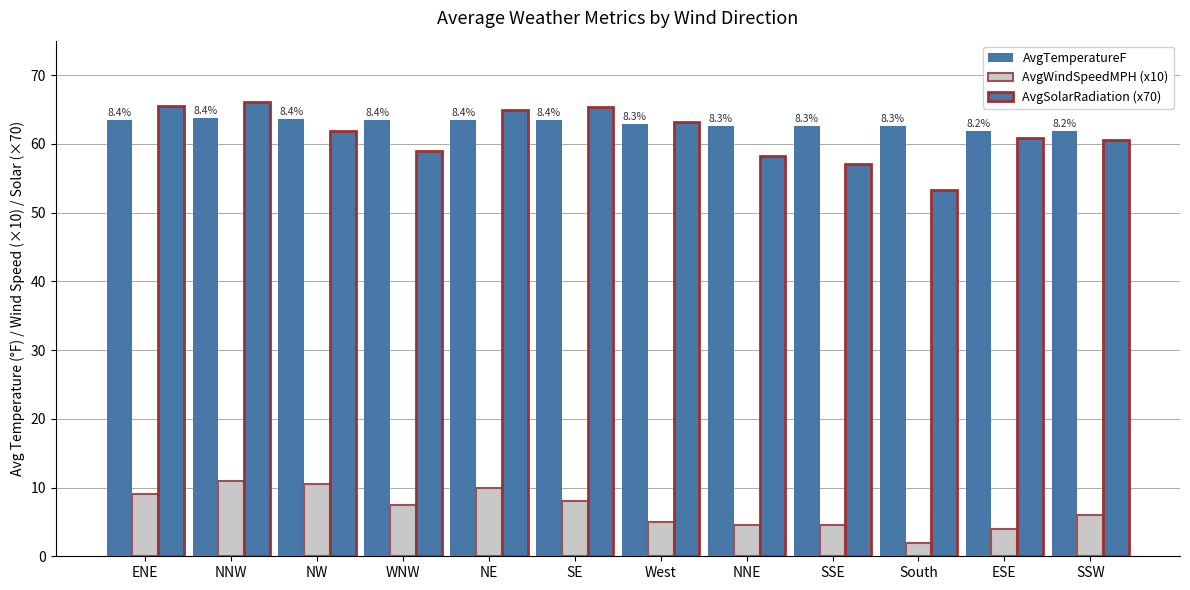

Is it true that AvgWindSpeedMPH (x10) equals 9.6 at SSW?

False